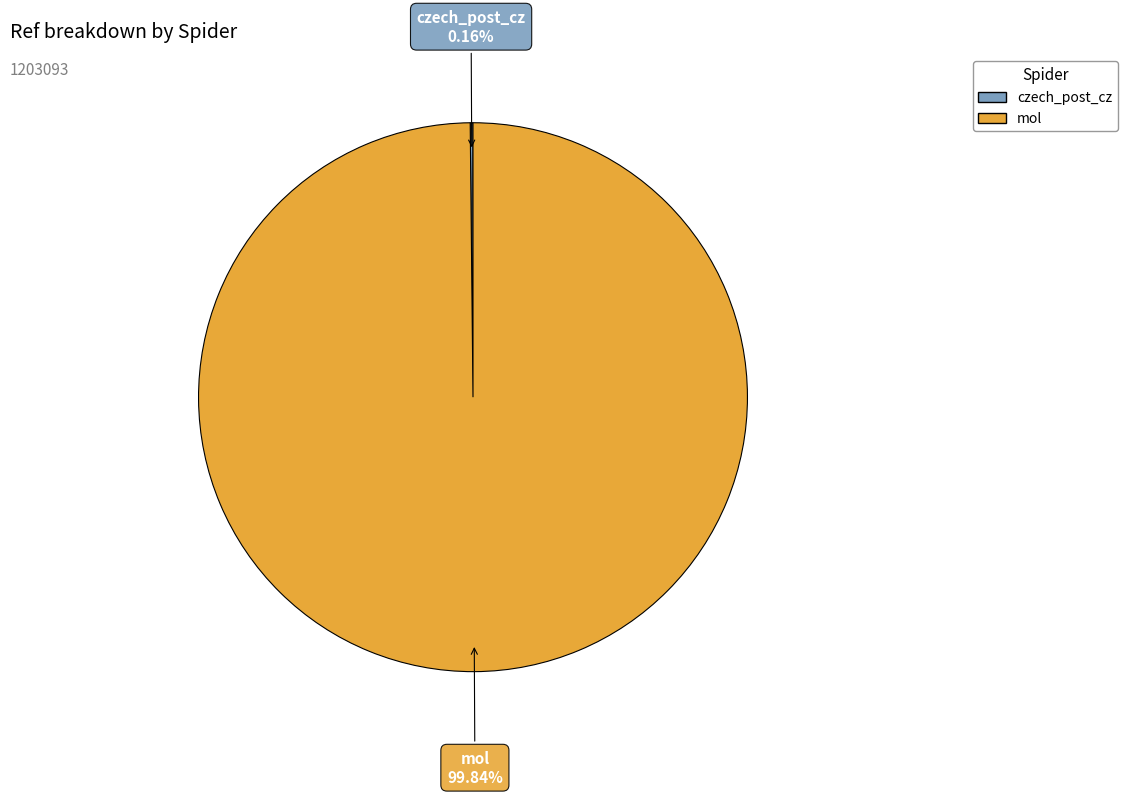

To the nearest percent, what percentage of the pie is mol?

100%